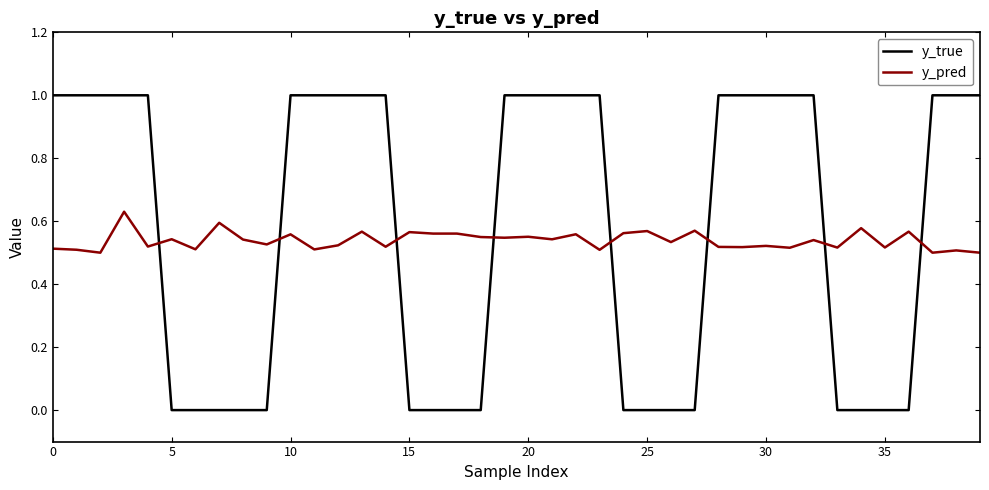

In y_pred, how many points are lower than both neighbors (excluding endpoints)?

16